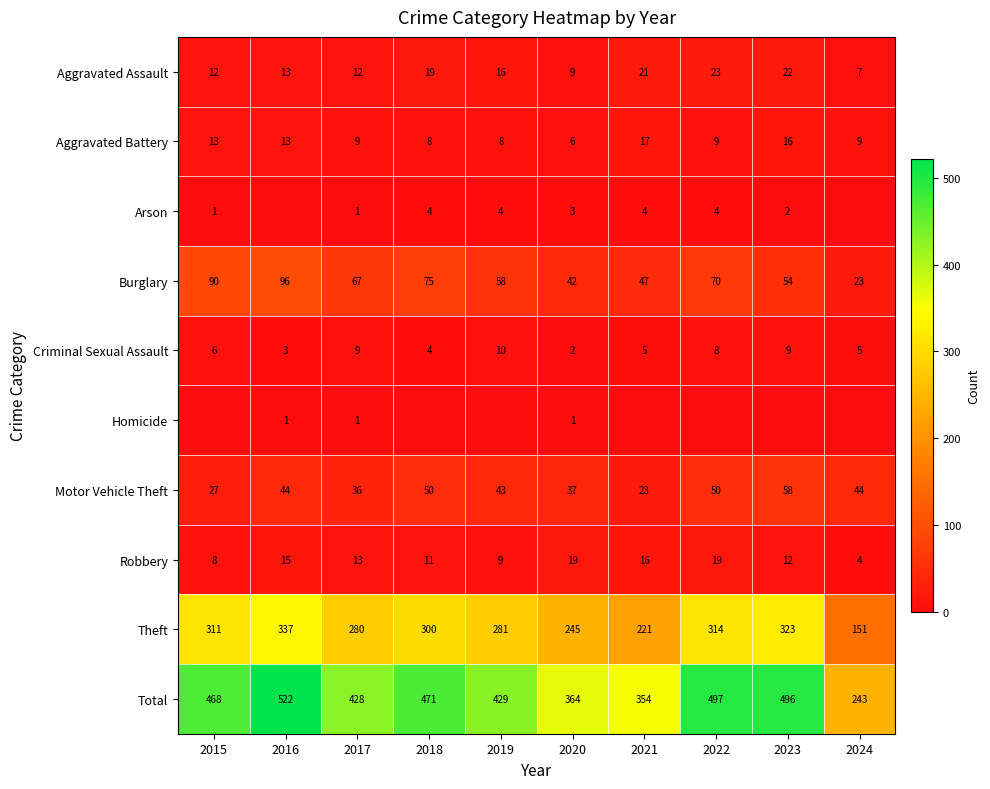

Read the Robbery value at 2018, to the nearest 5.

10